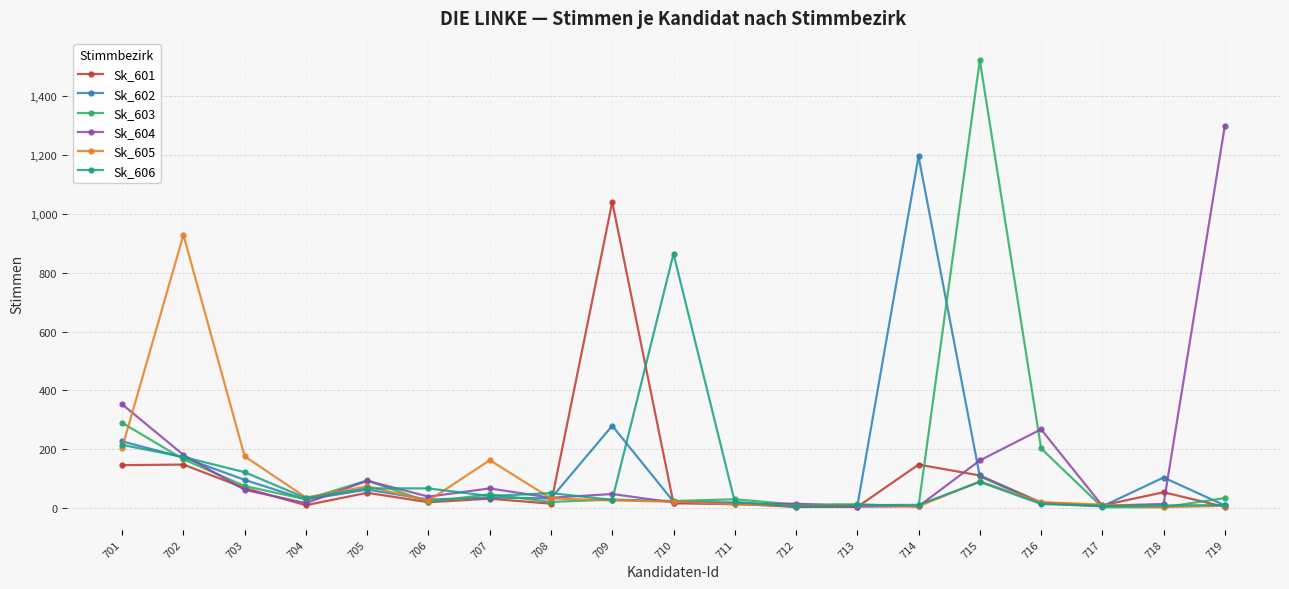

Which series has the largest range (max minus min)?

Sk_603